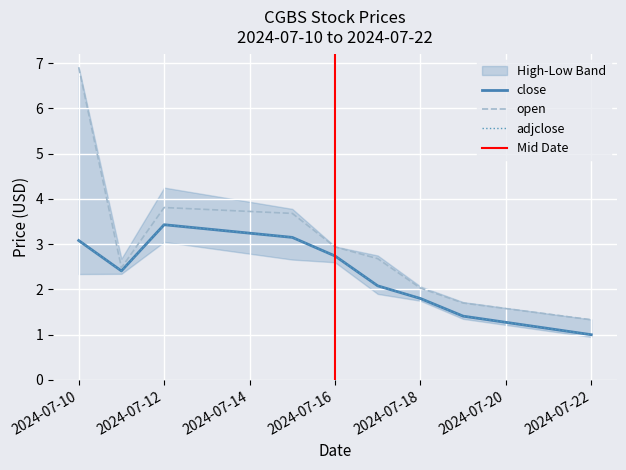

Rank the series at 2024-07-17 from highest to lowest value.

open, close, adjclose